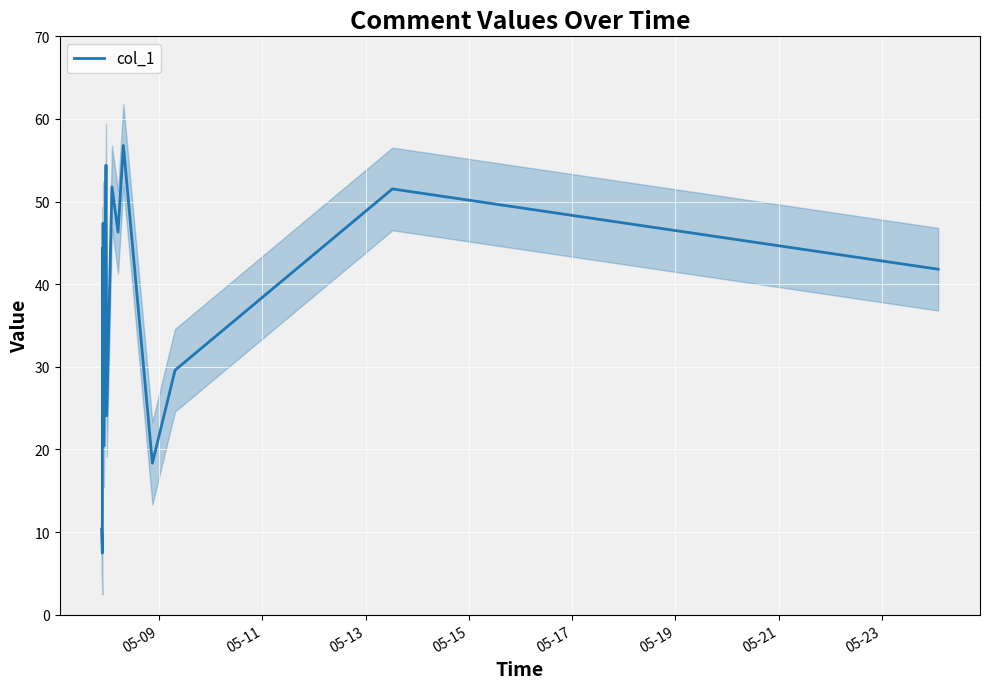

What is the highest value of the col_1 series?

56.8